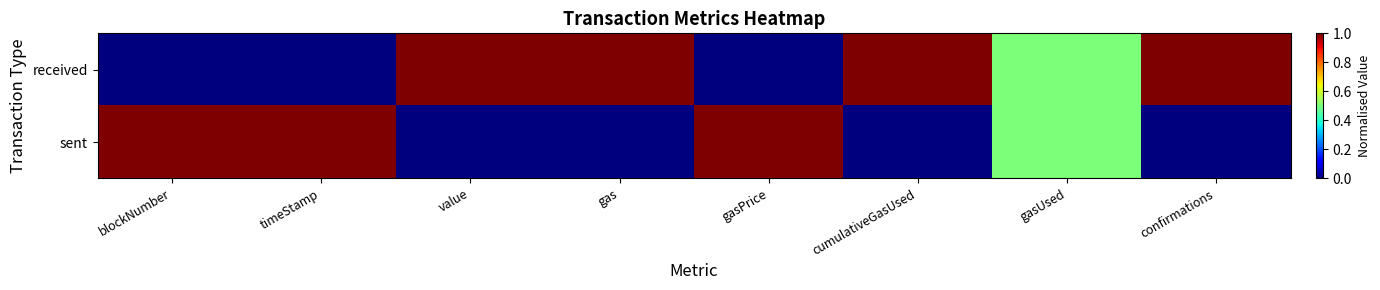

What is the maximum value shown in the chart?

1.0